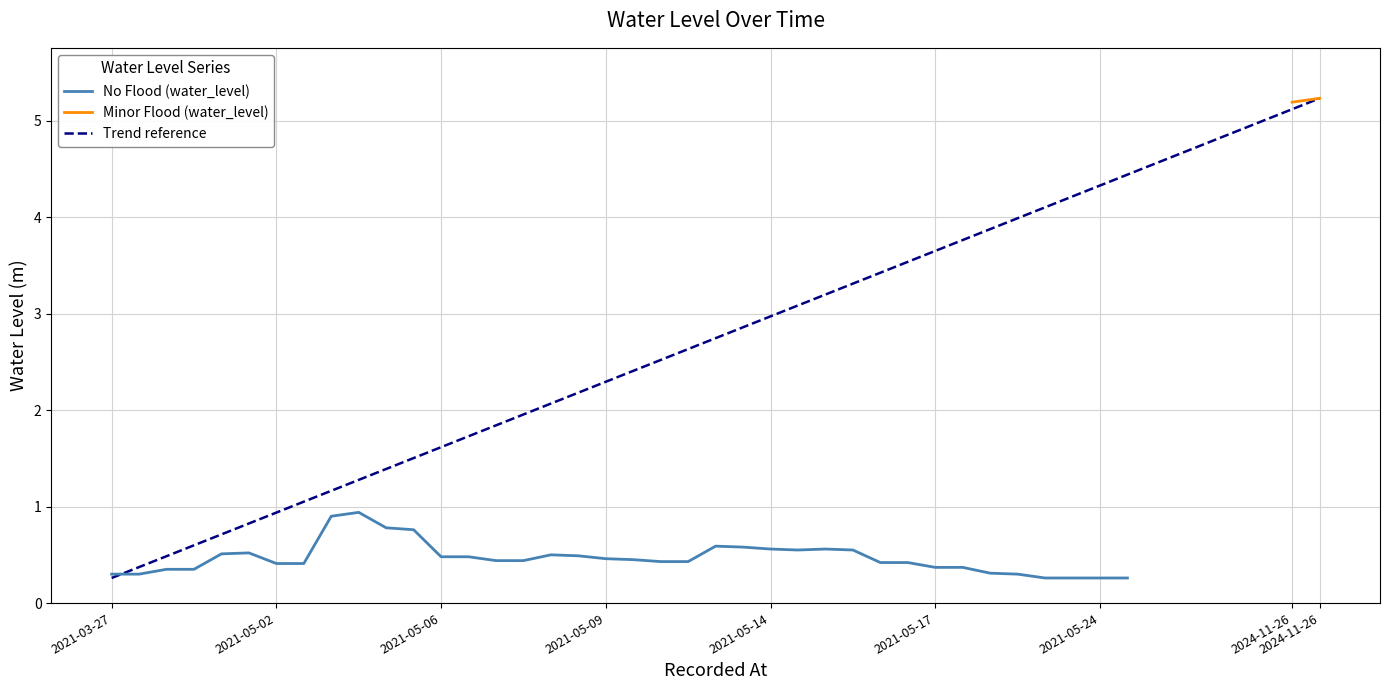

True or false: the data shows 0.3 at 2021-05-24.

True